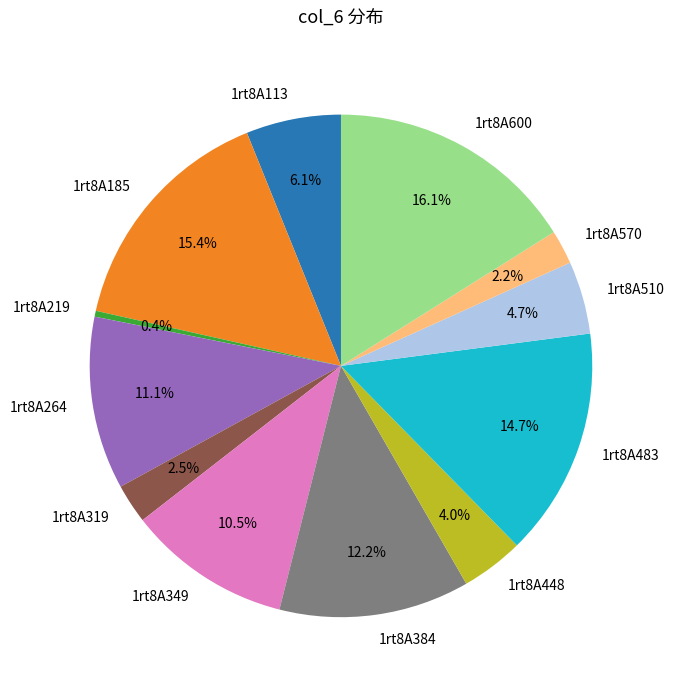

How much of the chart is everything except 1rt8A384?

87.8%